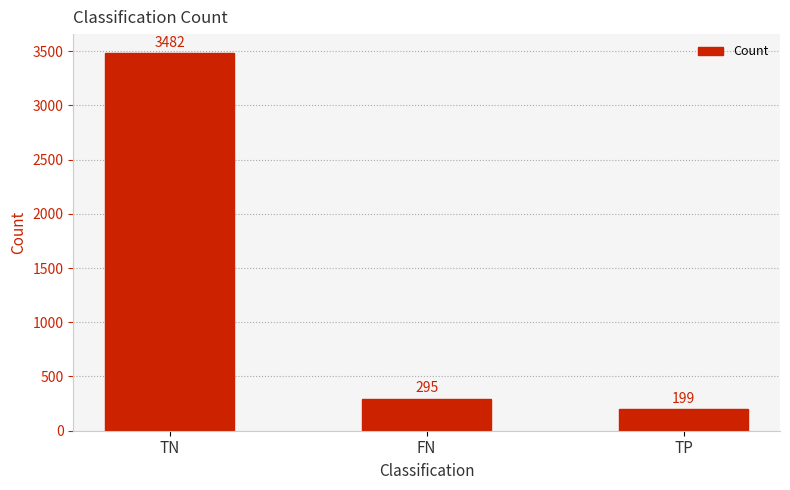

List the labels in order of value, largest first.

TN, FN, TP